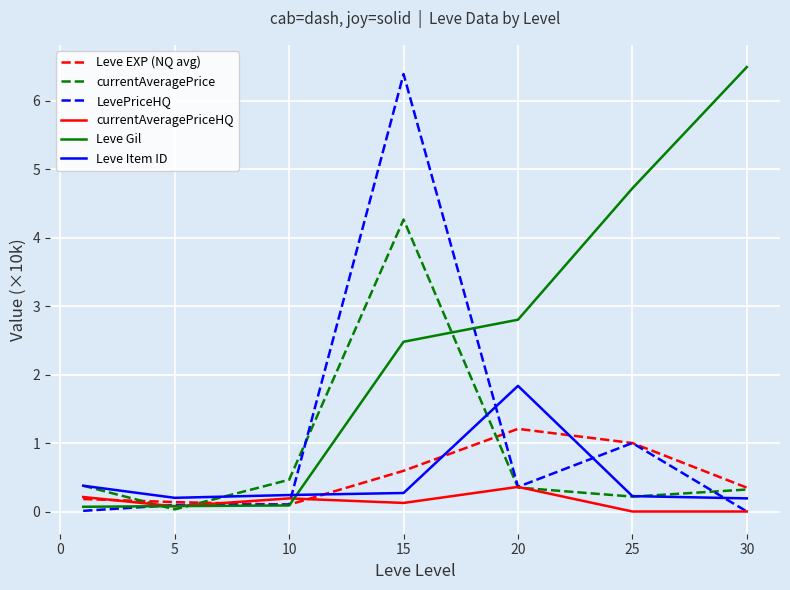

What is the maximum value shown in the chart?

6.5